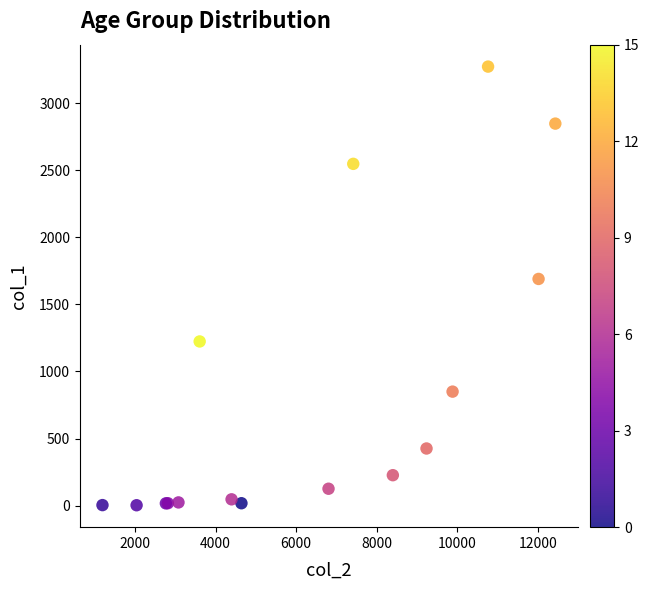

What Y value in the scatter plot is closest to 1638?

1690